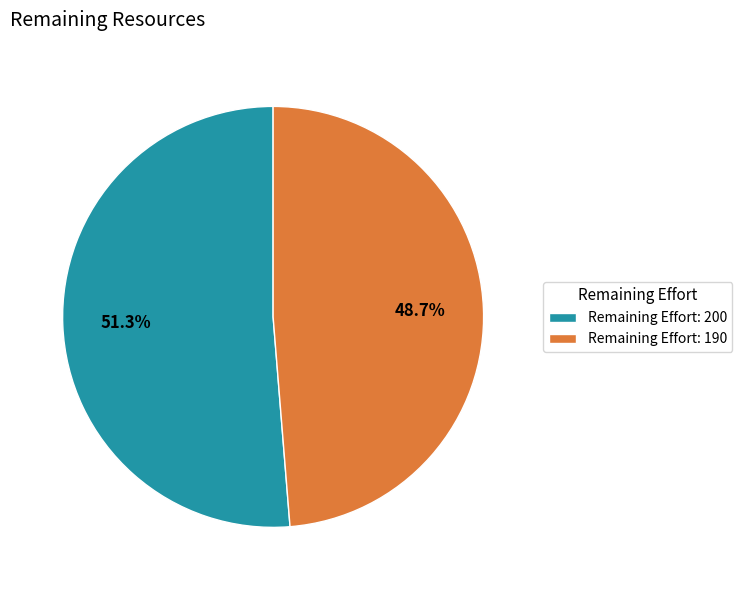

Which has a higher value, Remaining Effort: 200 or Remaining Effort: 190?

Remaining Effort: 200